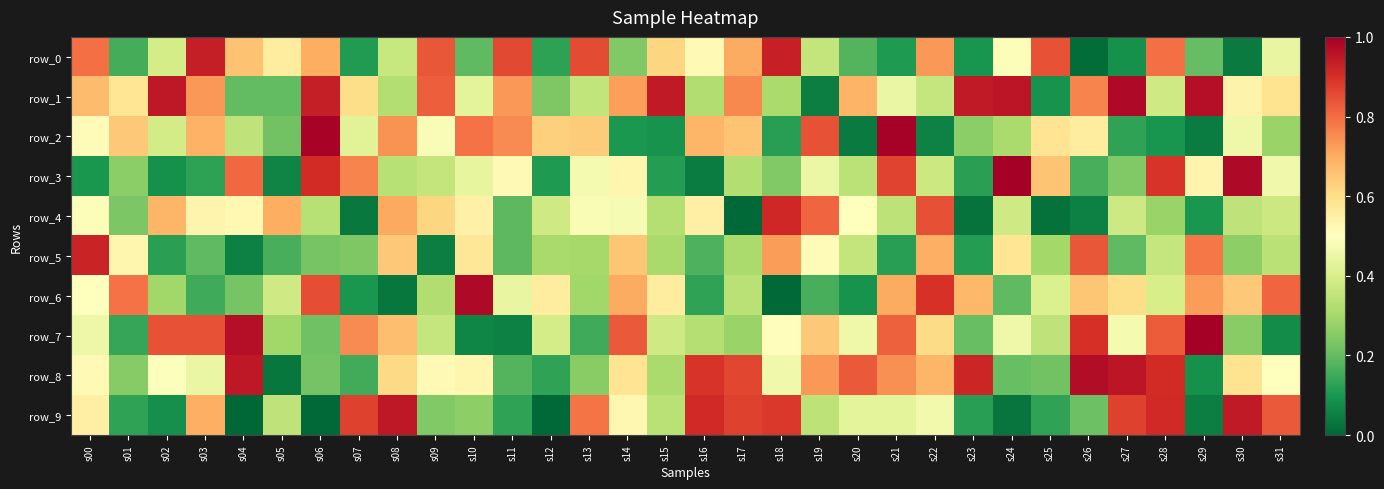

Count the number of categories in the chart.

32